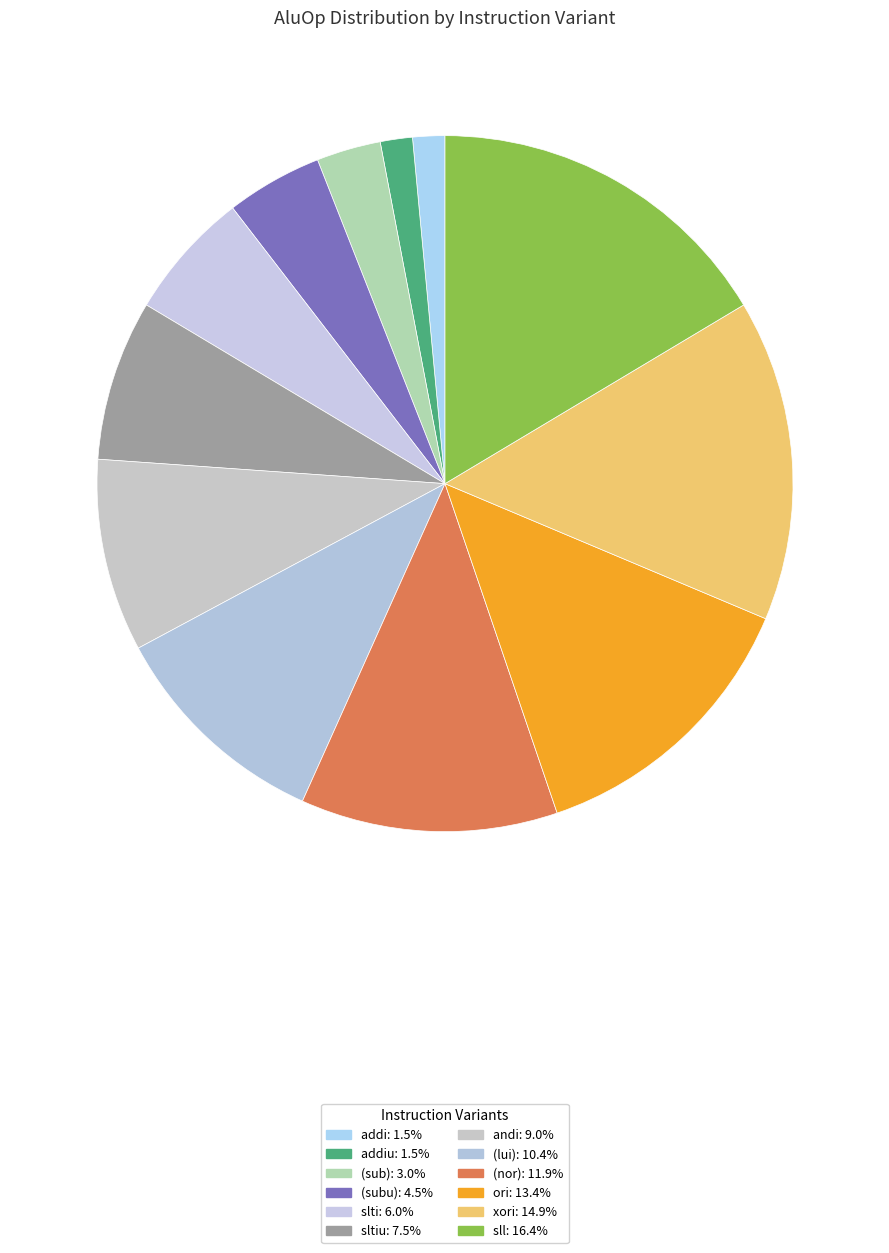

Count the number of slices in the pie.

12